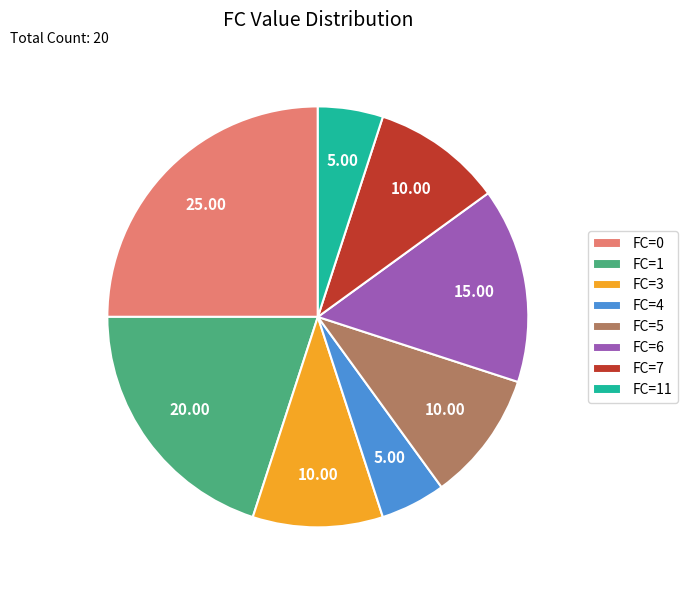

Which has a higher value, FC=3 or FC=6?

FC=6